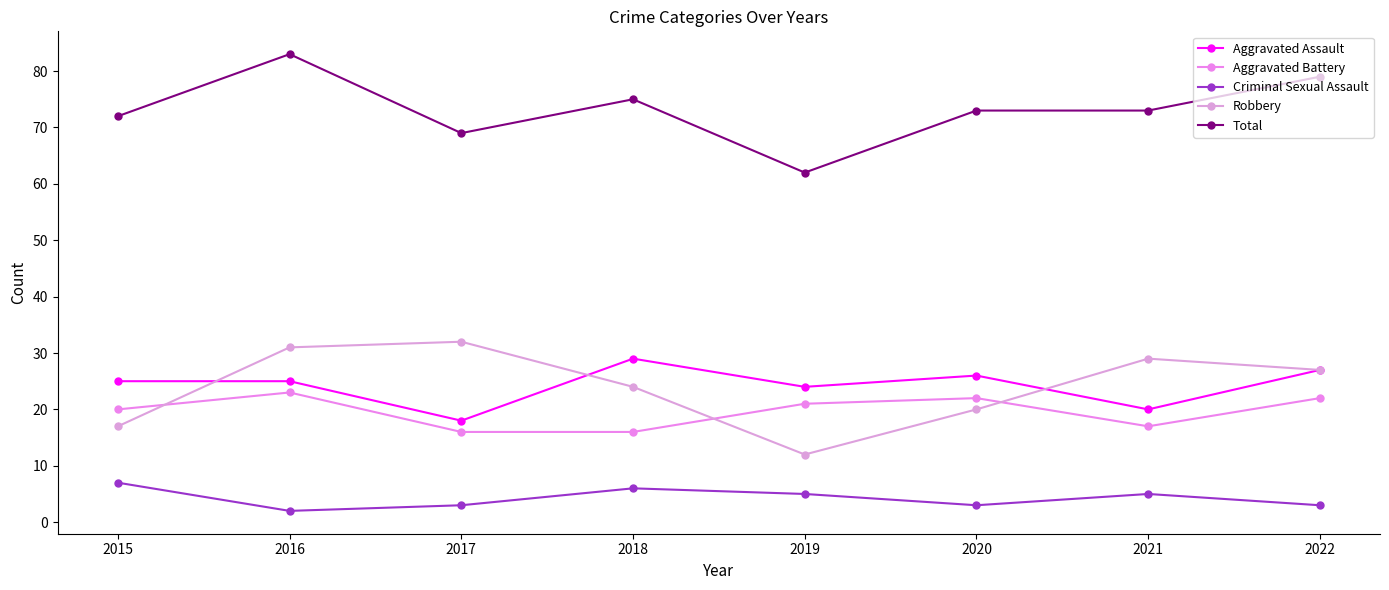

Where is the first local maximum for Aggravated Battery?

2016